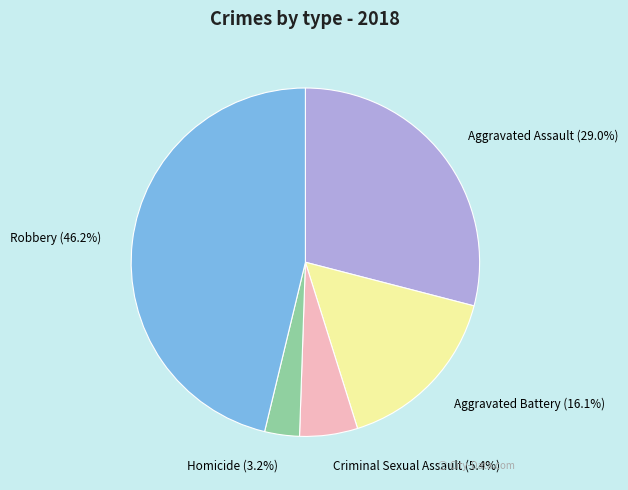

What is the ratio of the value at Homicide to the value at Aggravated Assault?

0.1